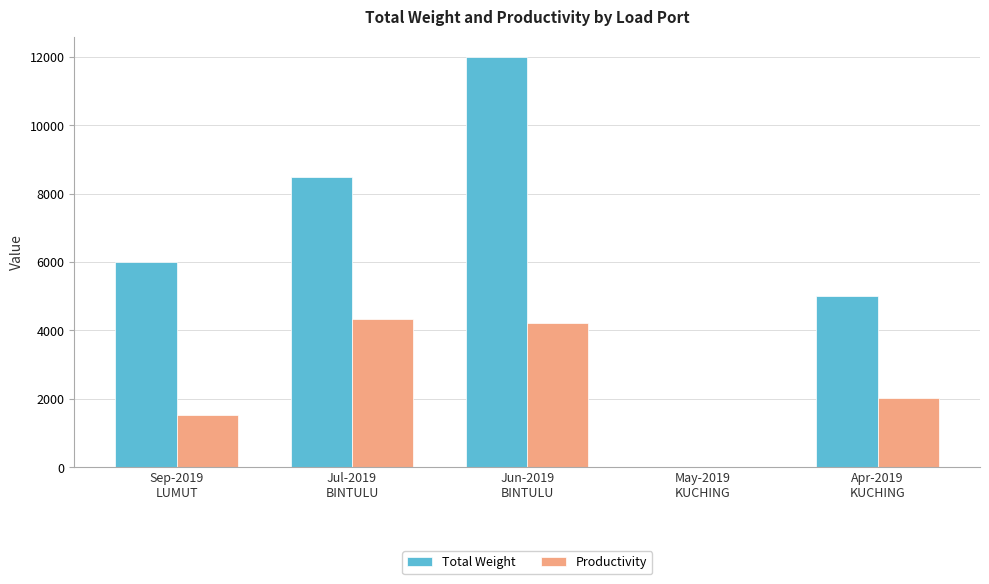

Which series has the largest range (max minus min)?

Total Weight